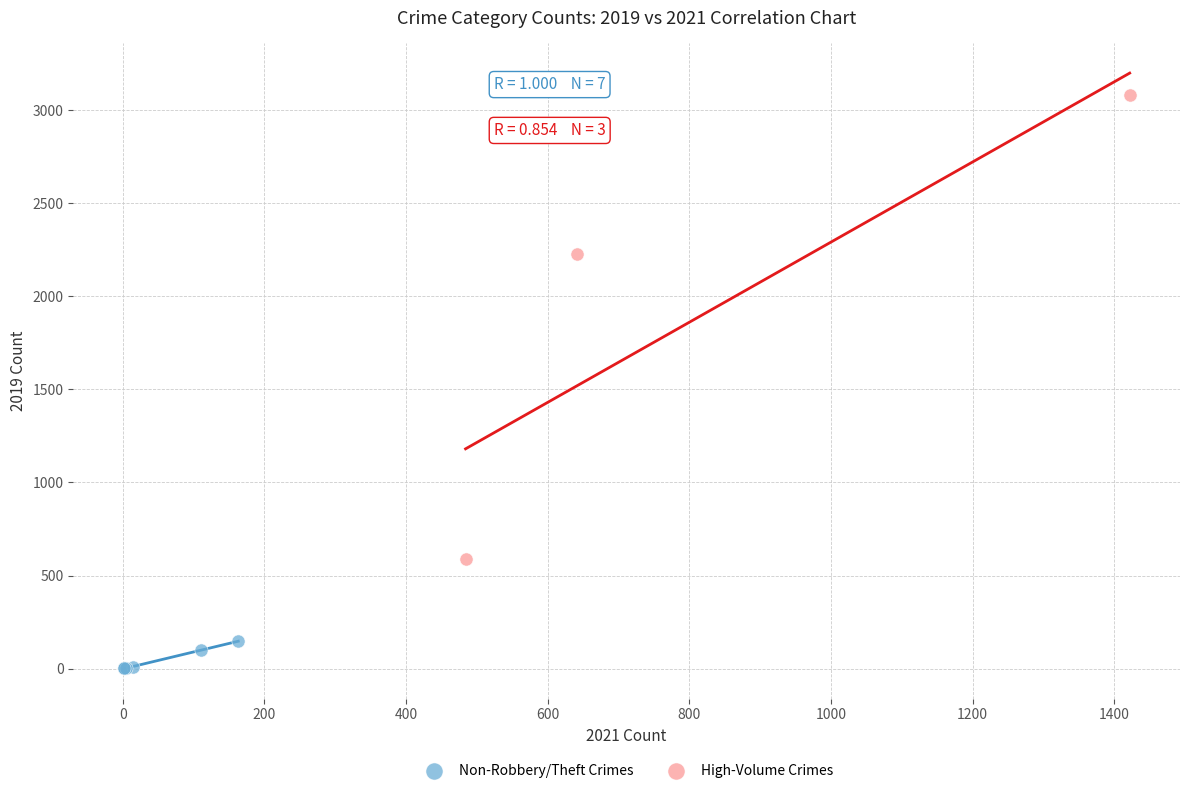

Which series has the largest Y range (max minus min)?

High-Volume Crimes